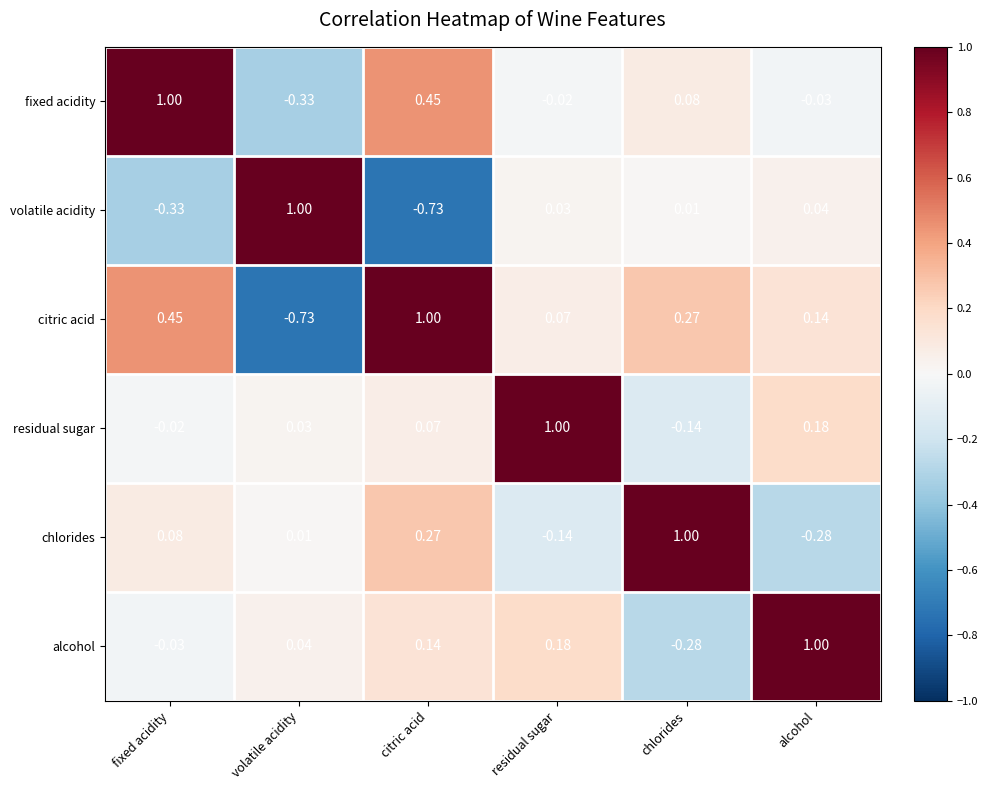

At which label is chlorides closest to 0?

volatile acidity